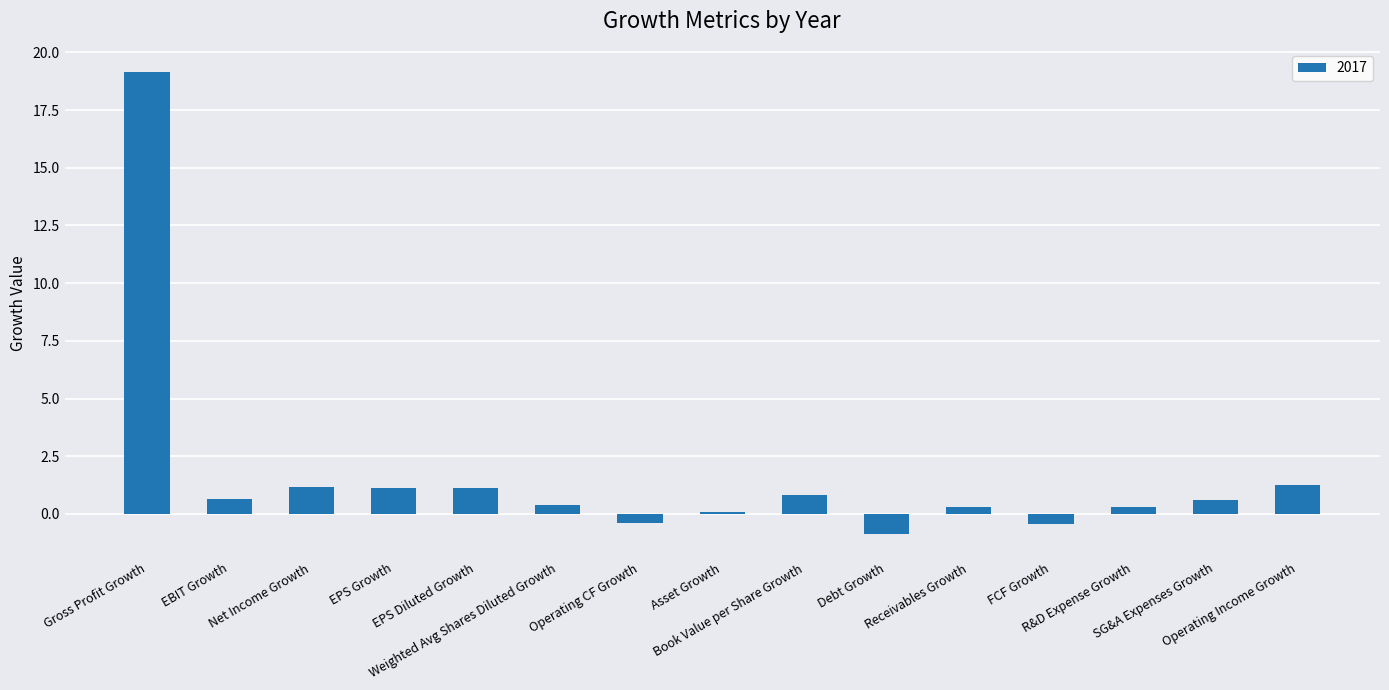

What is the average value?

1.7